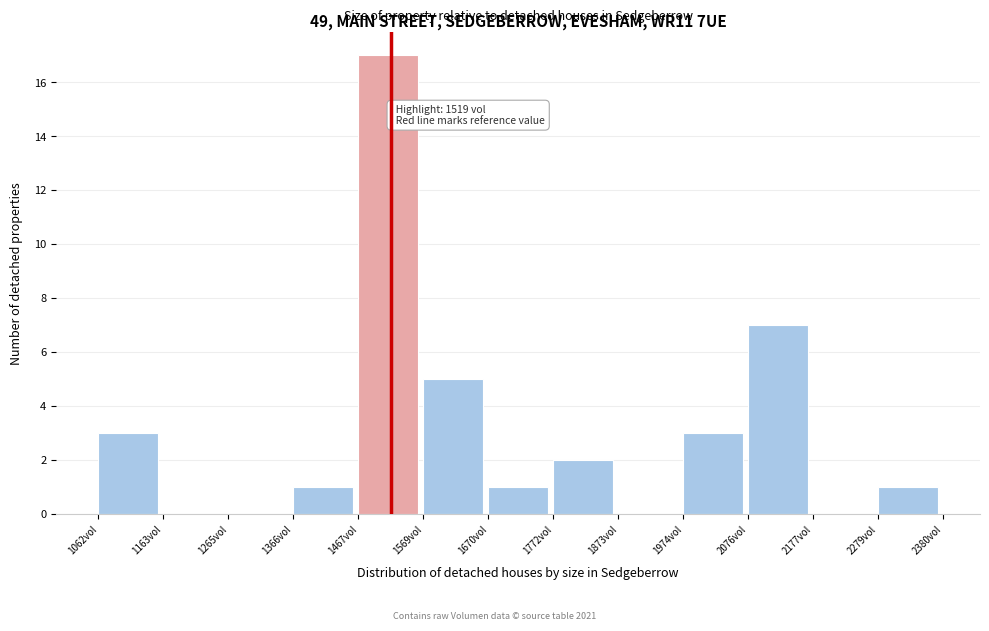

Over which range of the x-axis is the bar tallest?

1460 to 1560